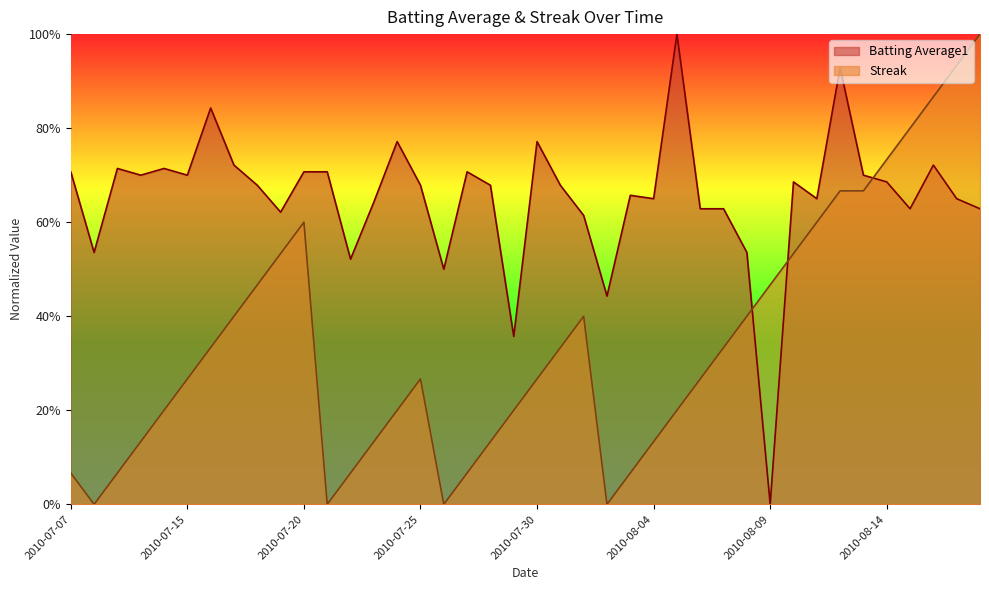

Where is the first local minimum for Batting Average1?

2010-07-08